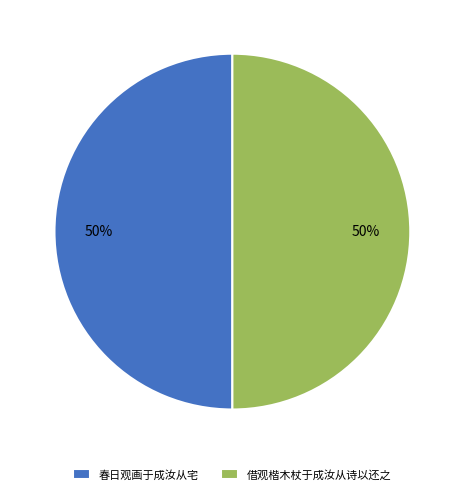

Is it true that 借观楷木杖于成汝从诗以还之 is 50% of the pie?

True